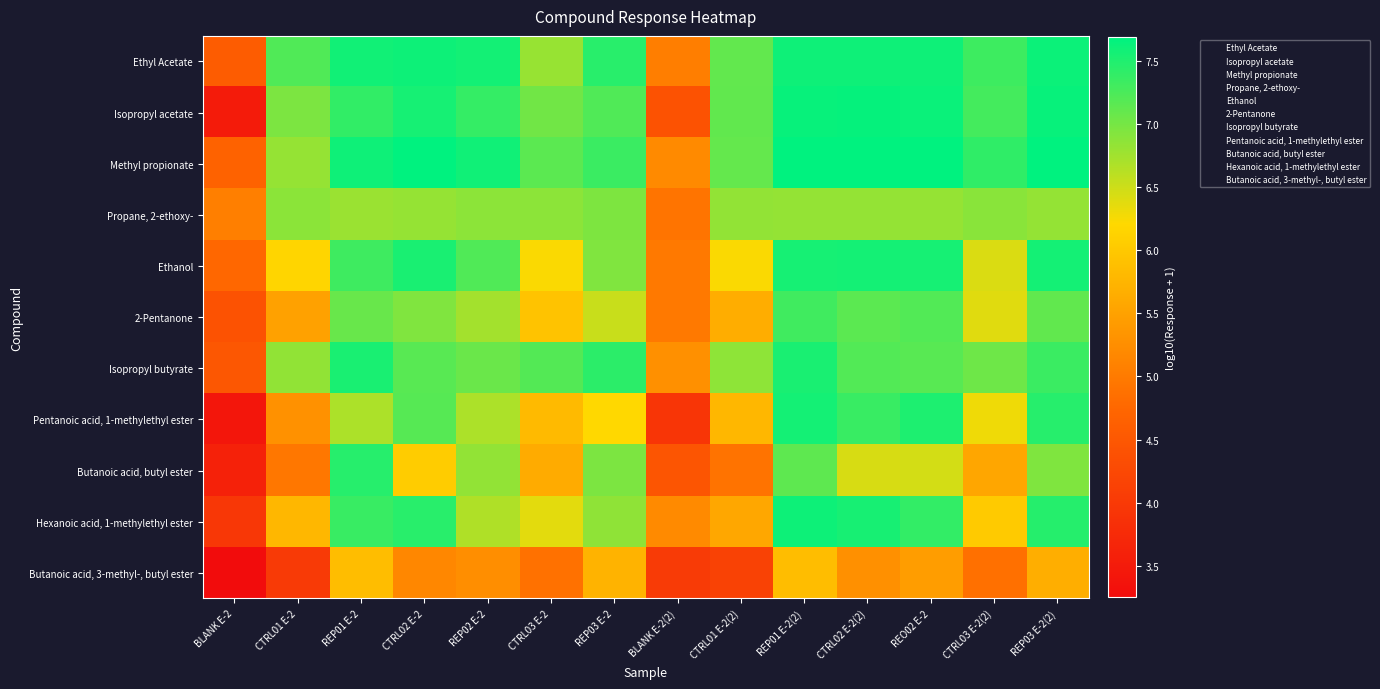

List the series in order of their peak value, highest first.

Methyl propionate, Isopropyl acetate, Ethyl Acetate, Hexanoic acid, 1-methylethyl ester, Ethanol, Pentanoic acid, 1-methylethyl ester, Isopropyl butyrate, Butanoic acid, butyl ester, 2-Pentanone, Propane, 2-ethoxy-, Butanoic acid, 3-methyl-, butyl ester